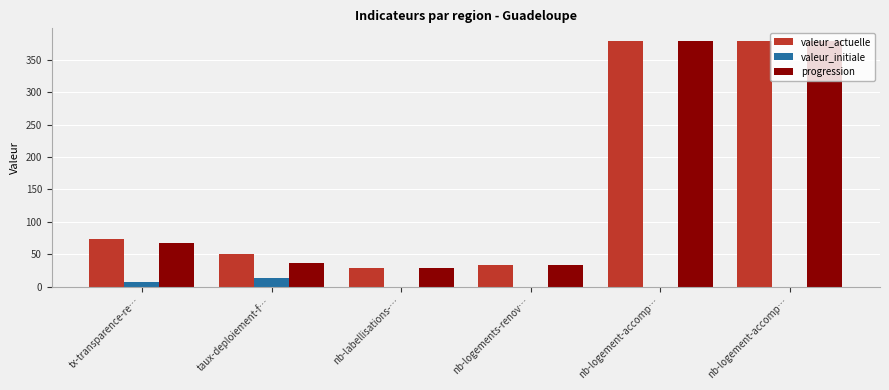

Reading left to right, extract all data points from this chart.

valeur_actuelle: 74	50	29	34	380	380
valeur_initiale: 7	13	0	0	0	0
progression: 67	37	29	34	380	380